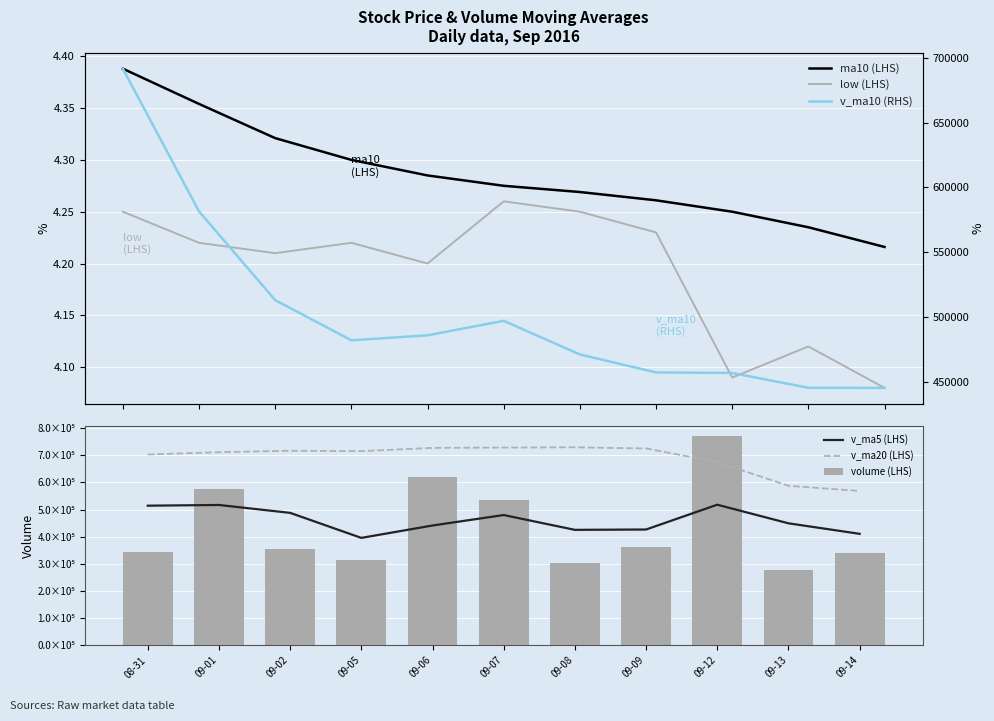

The value of ma10 (LHS) at 09-07 is 2.4. True or false?

False